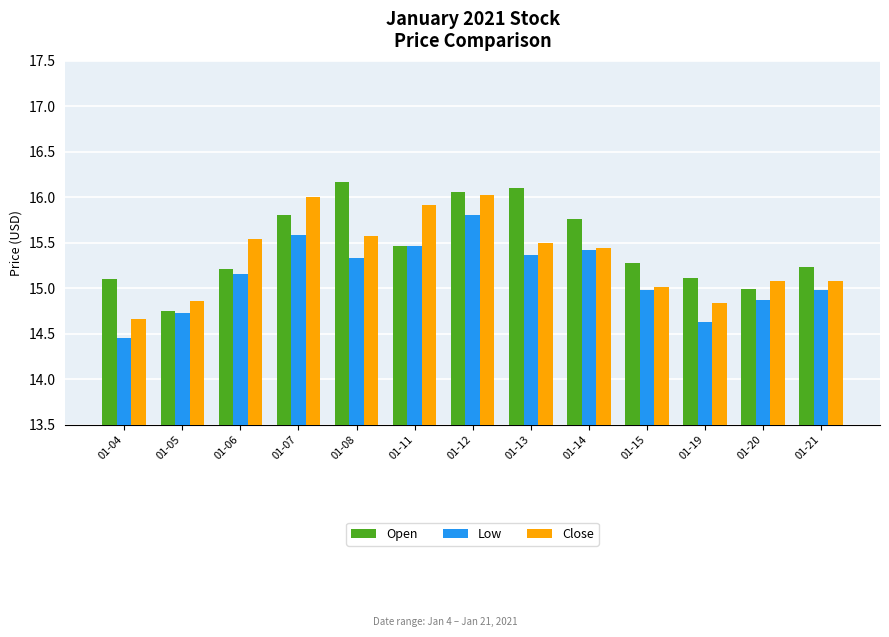

What is the difference between the Close values at 01-04 and 01-07?

1.3